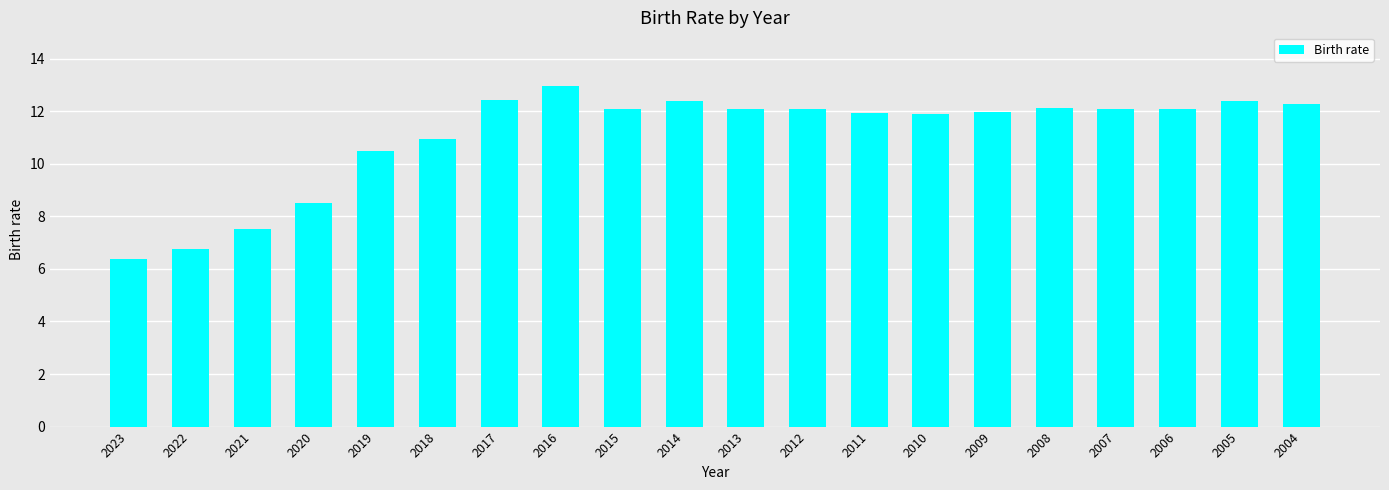

Where is the data nearest to the value 9?

2020